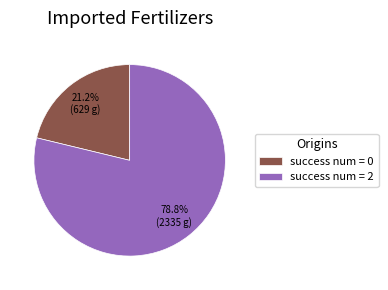

Count the number of slices in the pie.

2